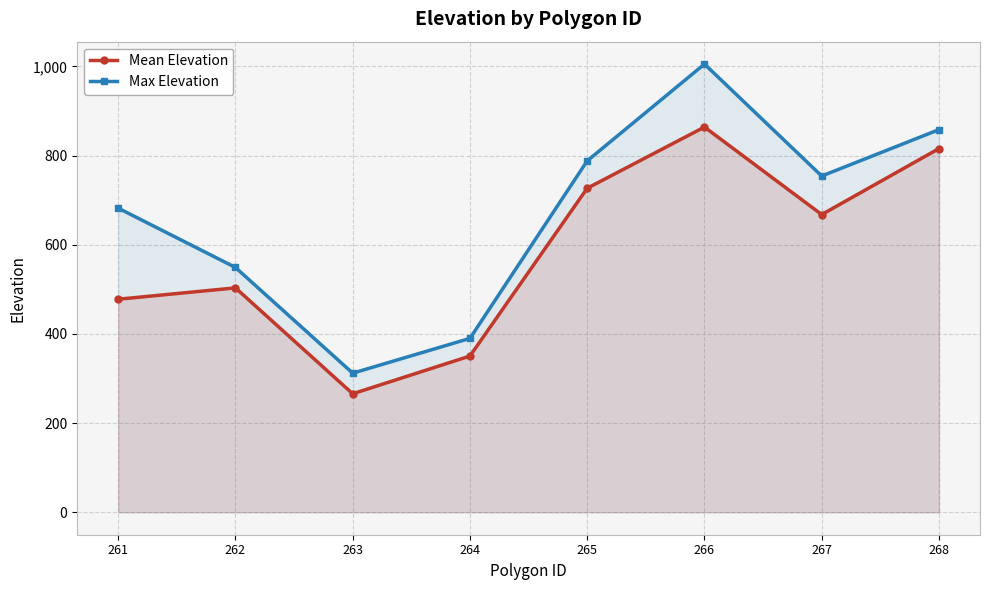

True or false: Max Elevation has more than 2 interior local peaks.

False